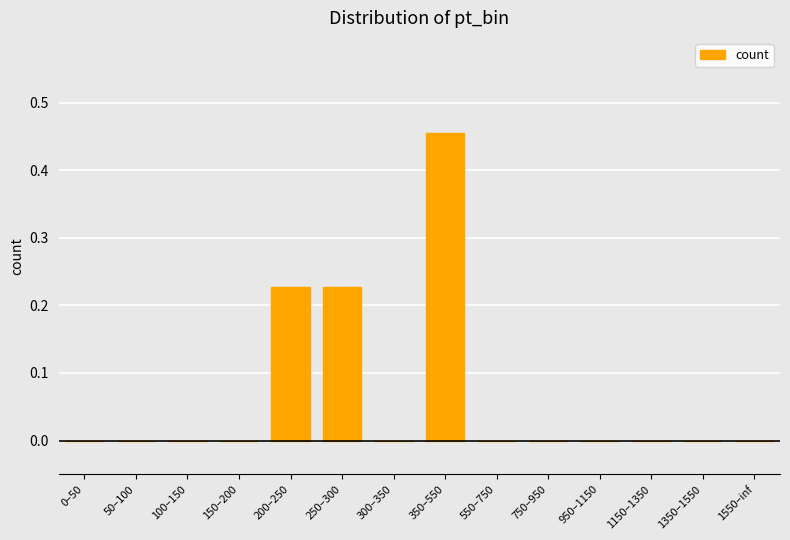

The chart shows a value of 0.0 at 950–1150. True or false?

True